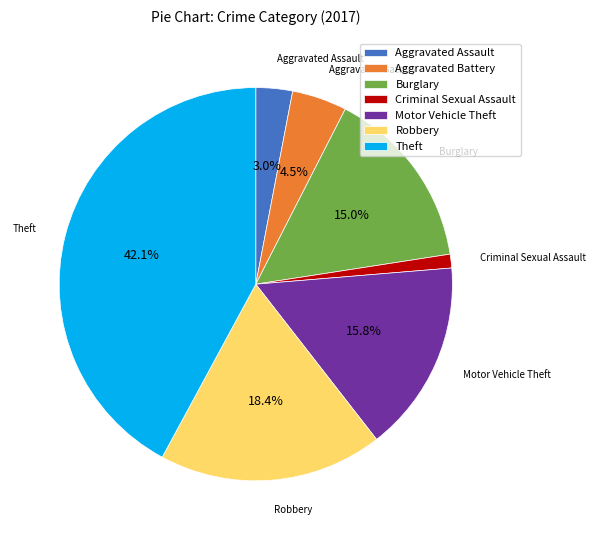

What is the largest slice in the pie chart?

Theft